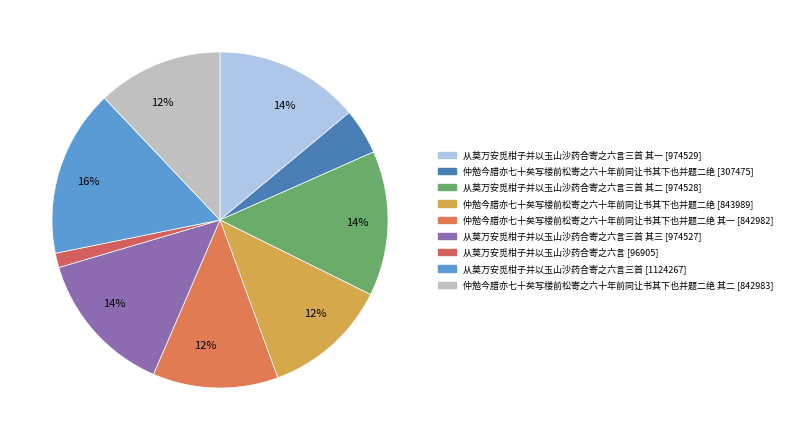

How many slices are in this pie chart?

9